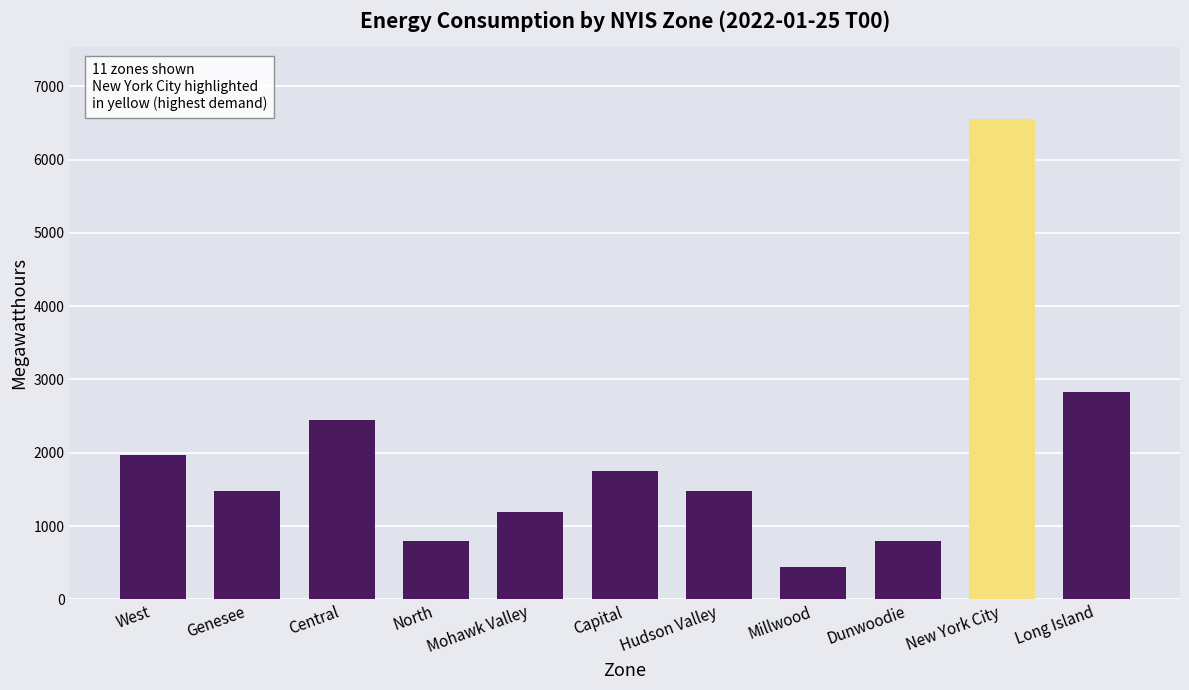

Count the number of categories in the chart.

11